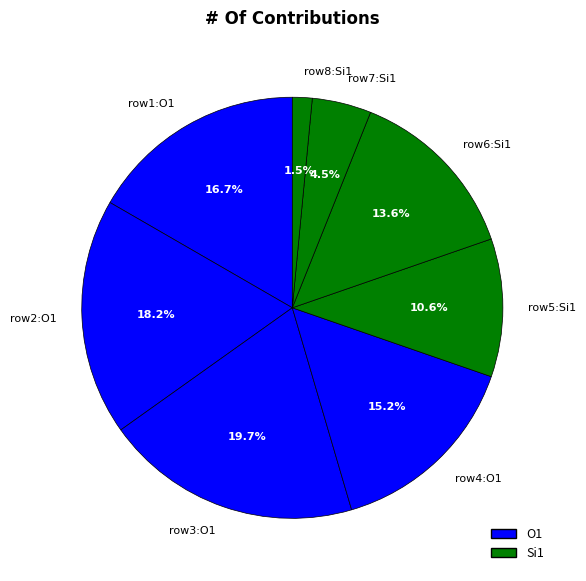

Does any single category account for the majority?

No